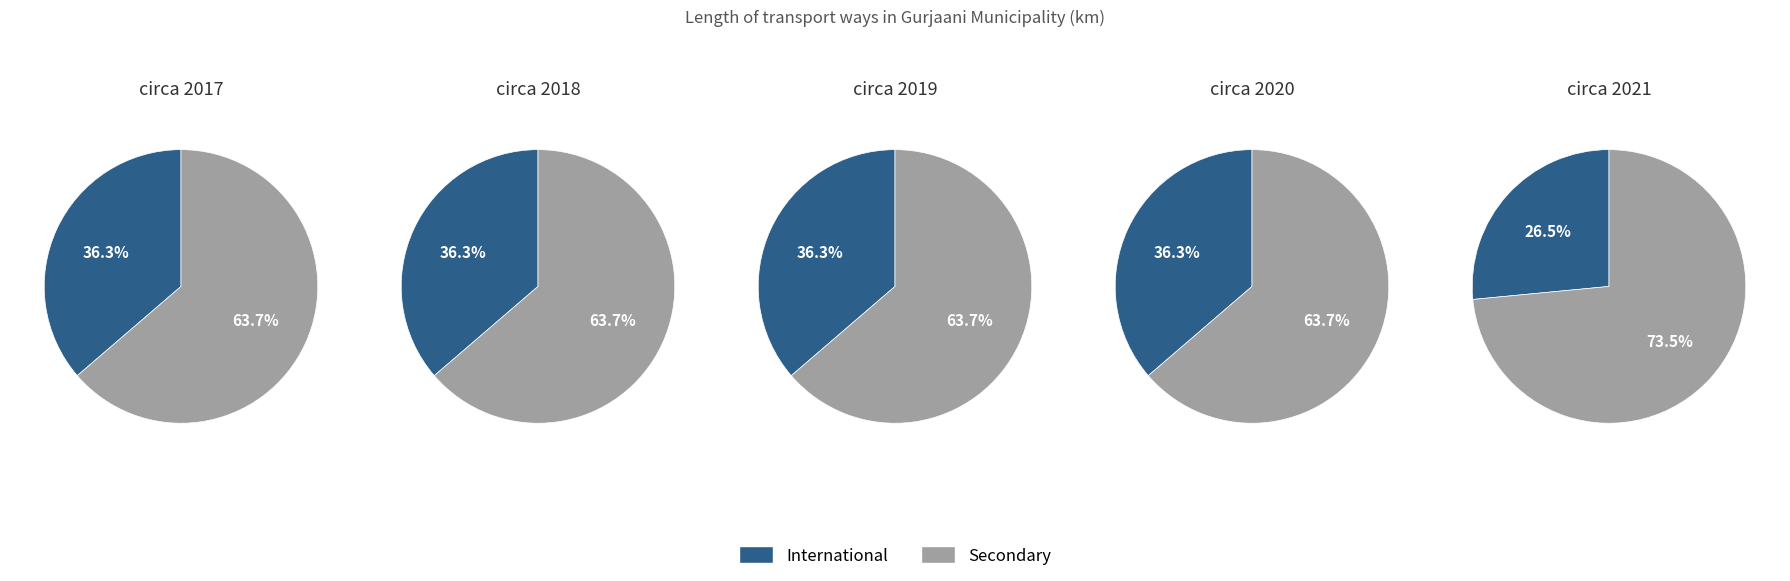

True or false: 0 accounts for 25% of the total.

False